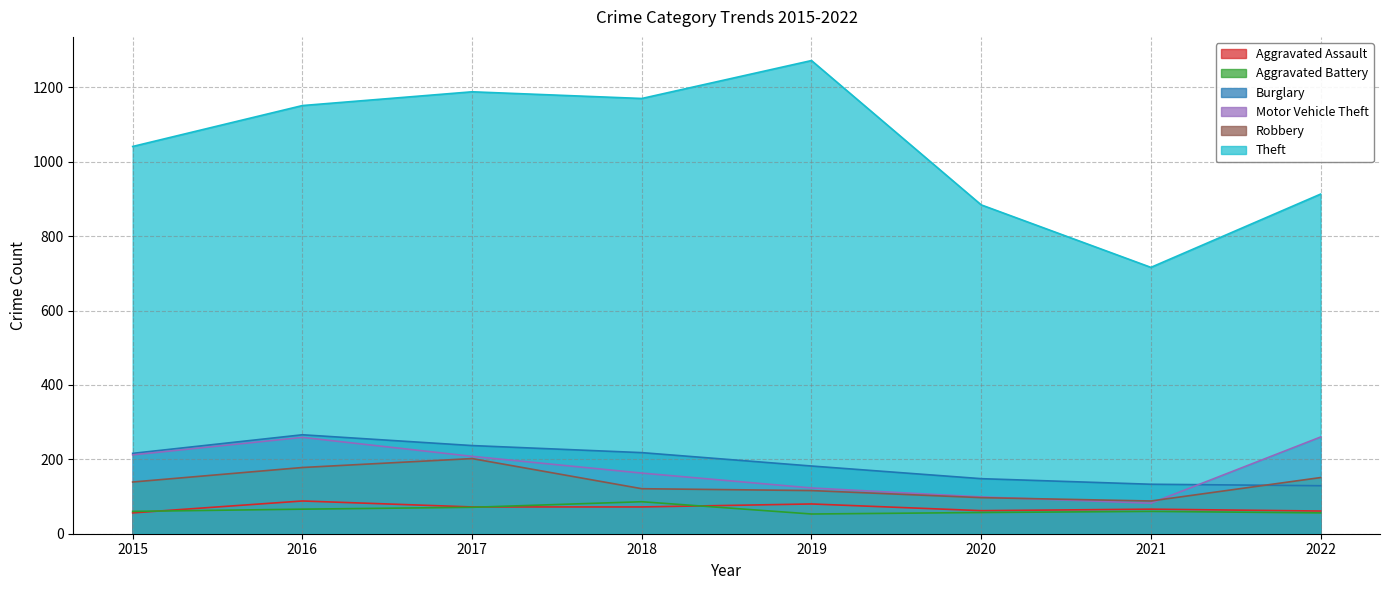

What is the spread (max minus min) of values at 2021?

656